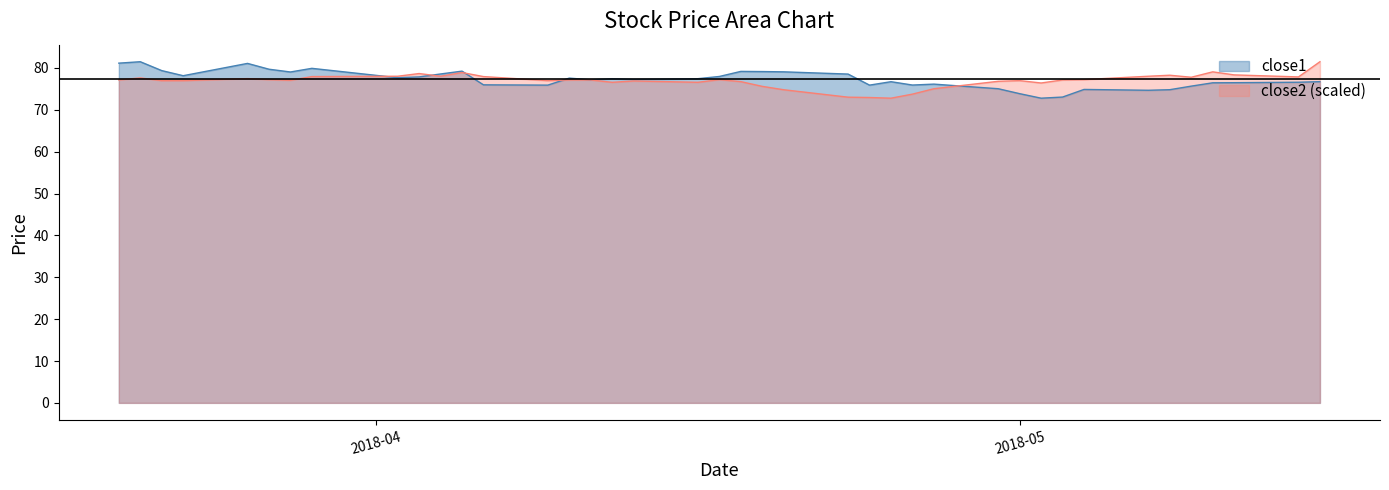

What is the label of the 8th point from the left?

2018-03-29